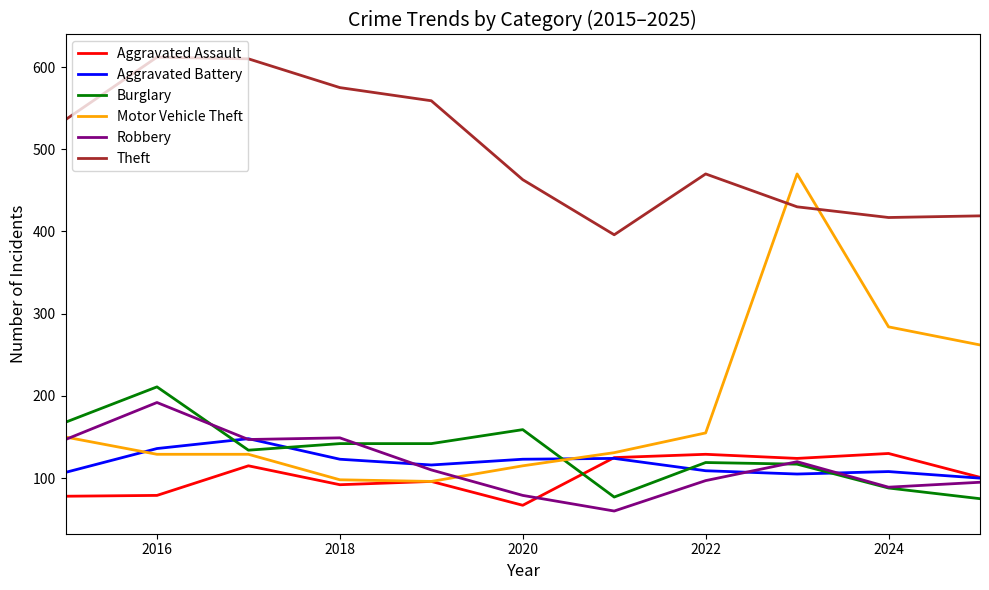

Which series has the largest total across all categories?

Theft